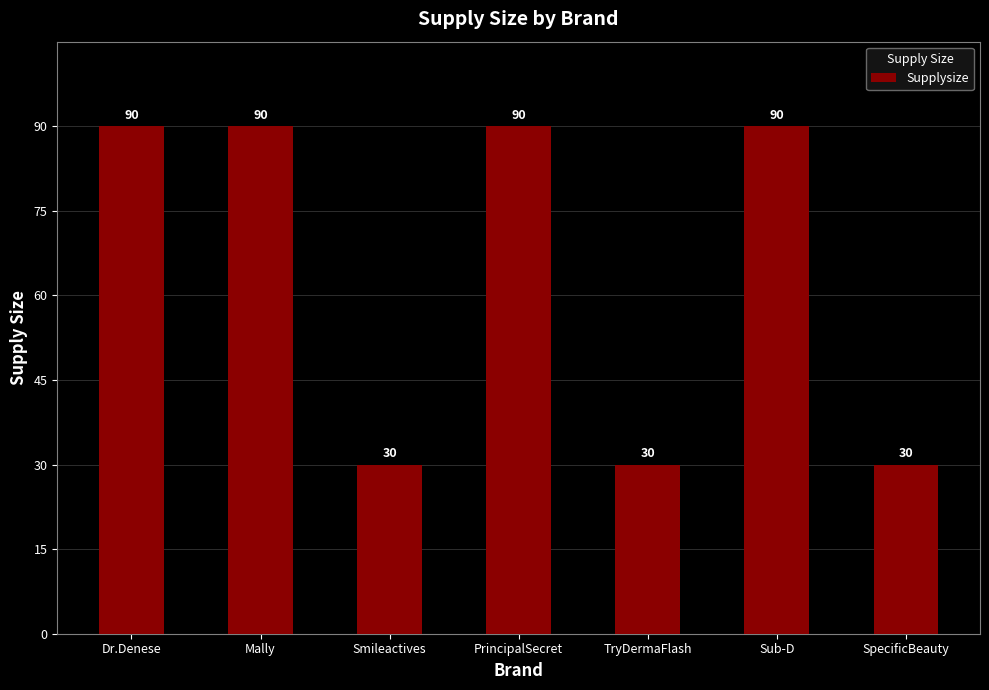

What is the maximum value shown in the chart?

90